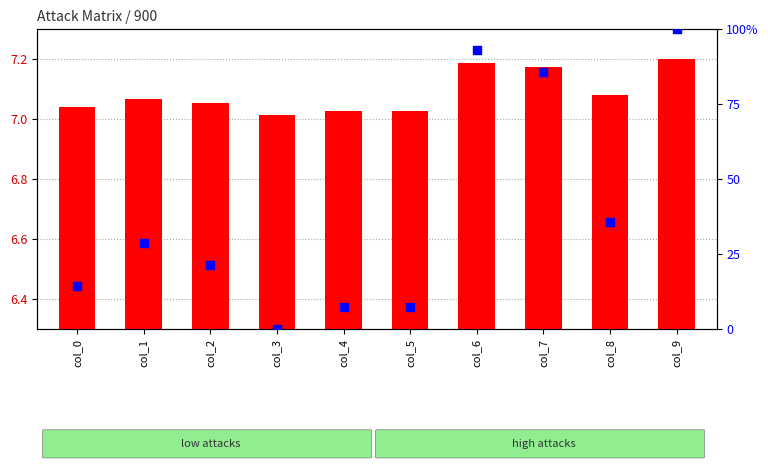

At how many categories does at least one series exceed 99?

1